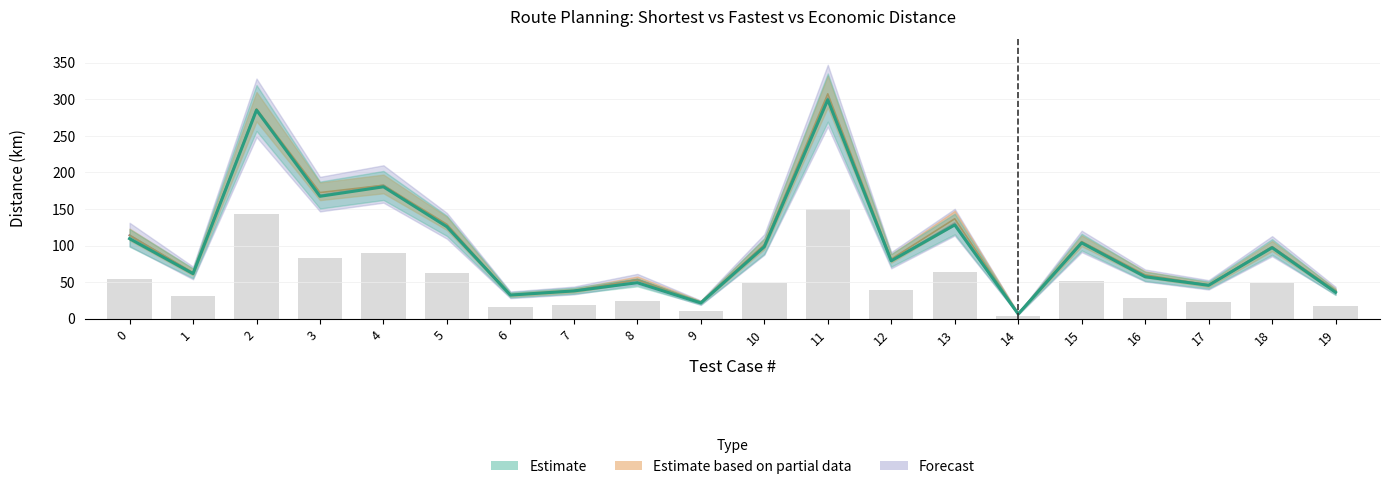

What is the difference between the highest and lowest values at 14?

3.8